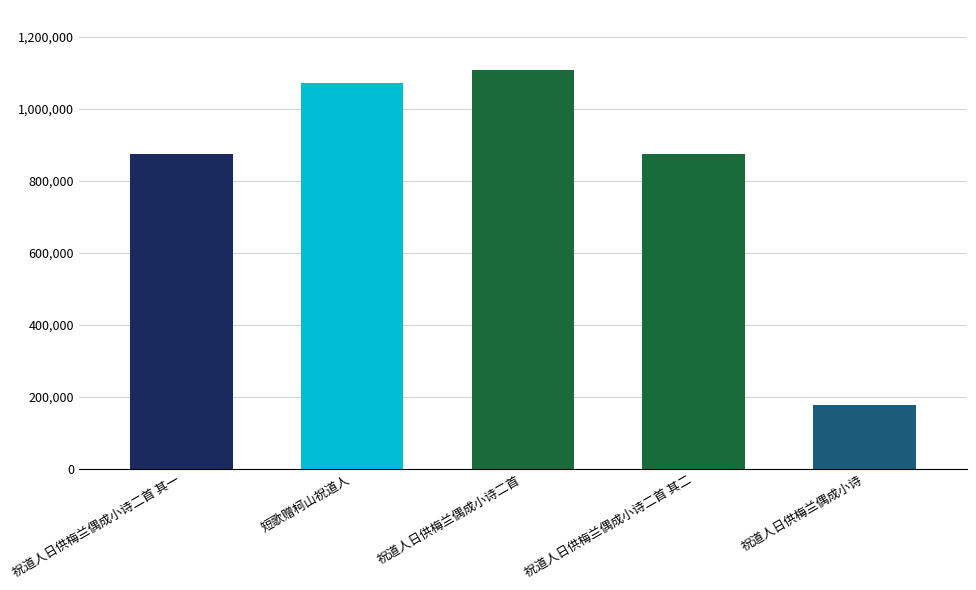

Is it true that the value at 祝道人日供梅兰偶成小诗二首 其二 is 572666?

False